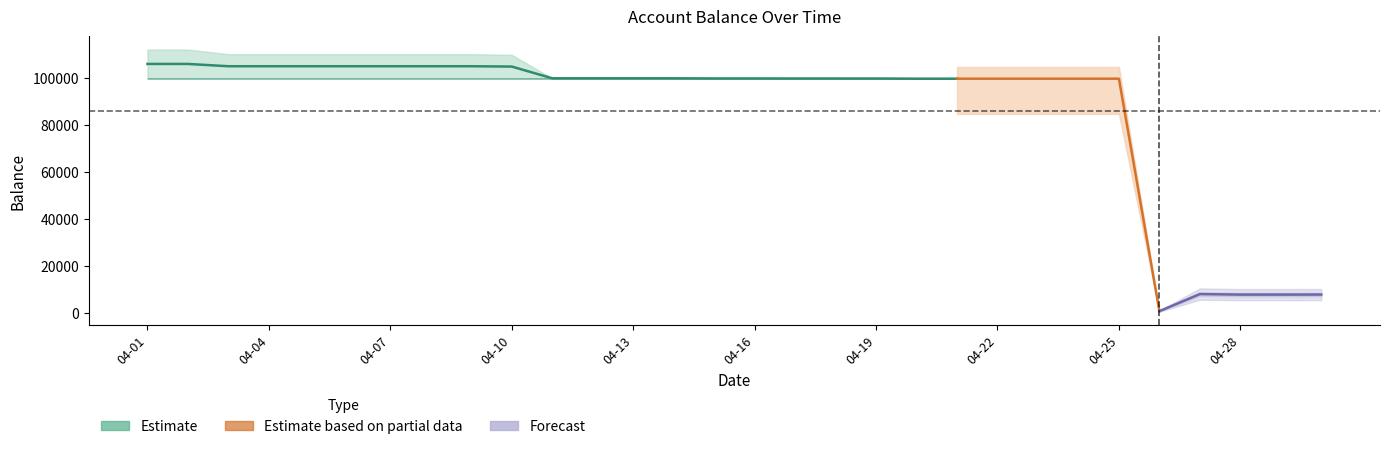

At which category does the chart reach its minimum across all series?

2023-04-26